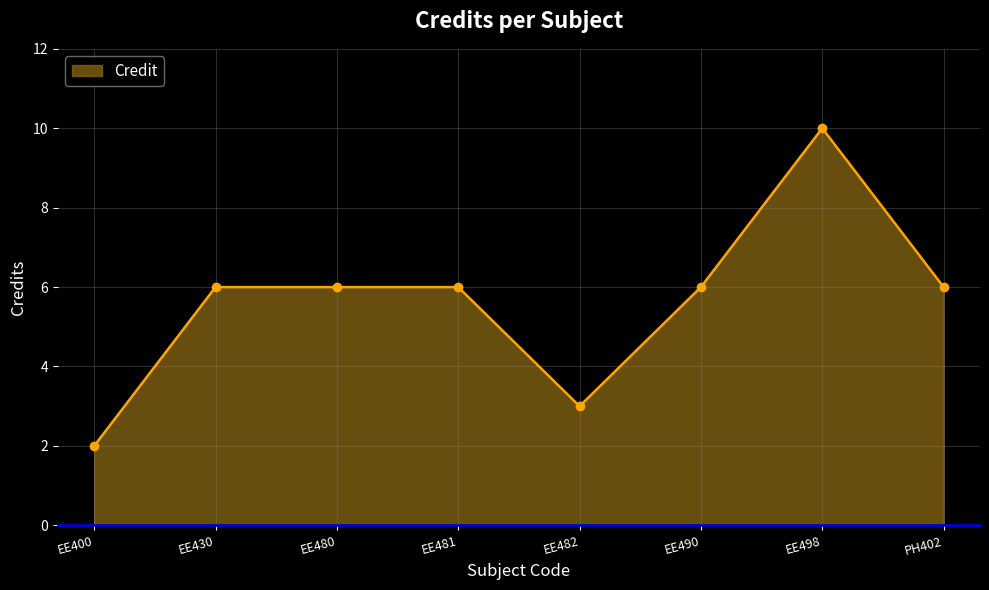

The value at EE498 is 6. True or false?

False